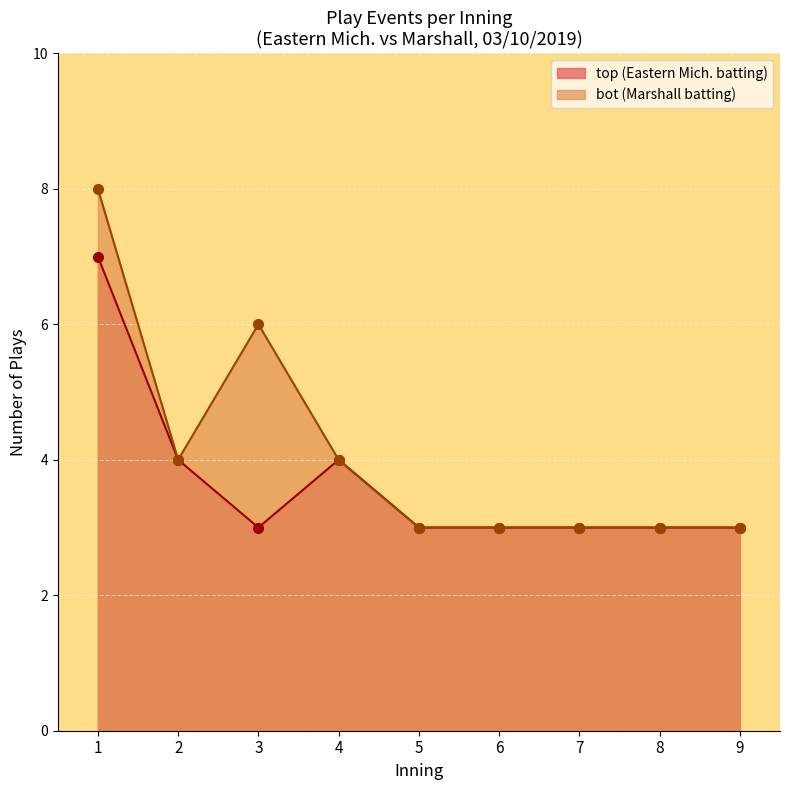

How many categories are shown in the chart?

9